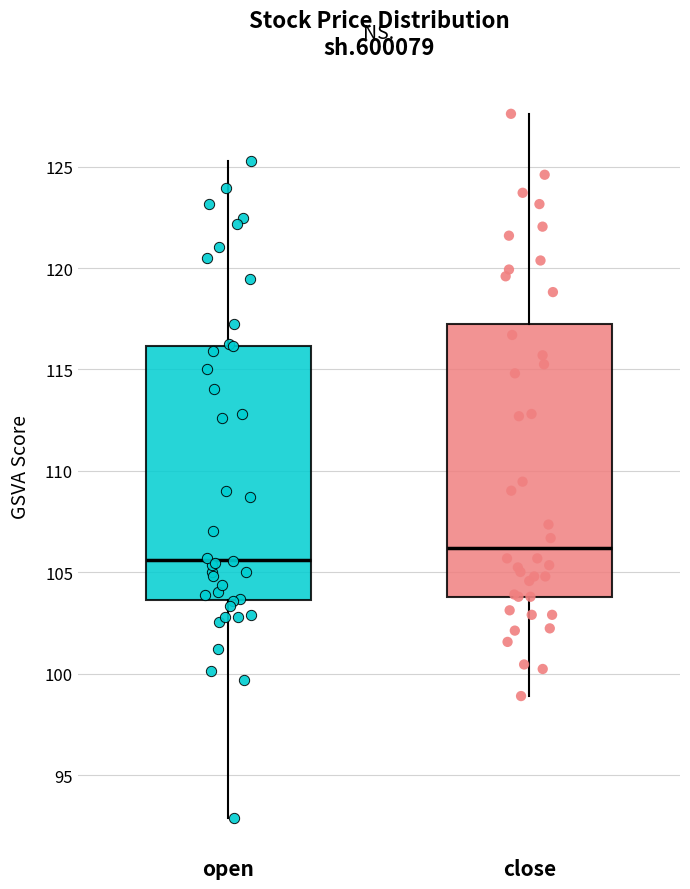

Where does the upper whisker of the box for close end on the y-axis? The values are not printed on the chart, so give them approximately, as read against the axis.

127.5